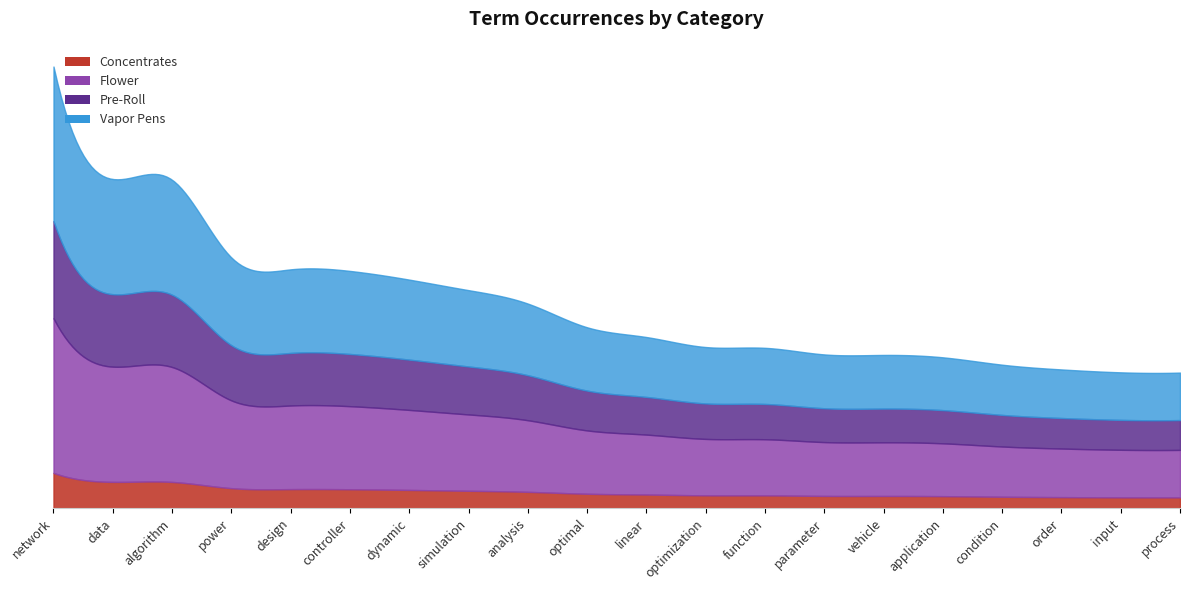

The value at input is 760. True or false?

False